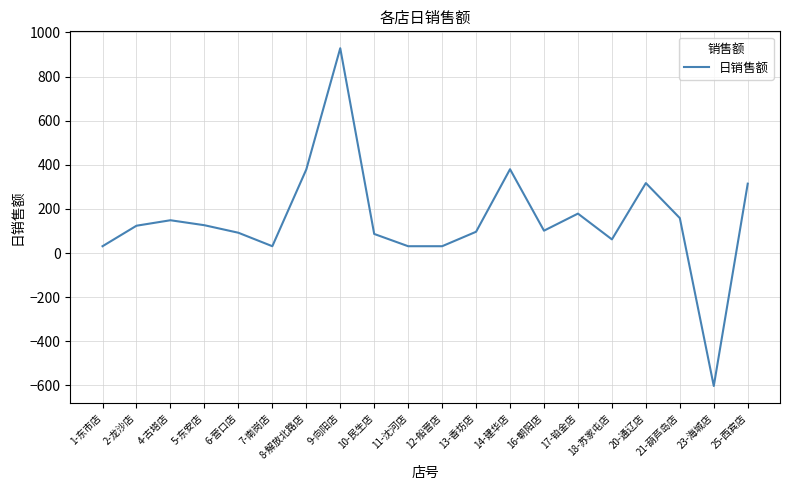

What position from the right is 12-船营店?

10